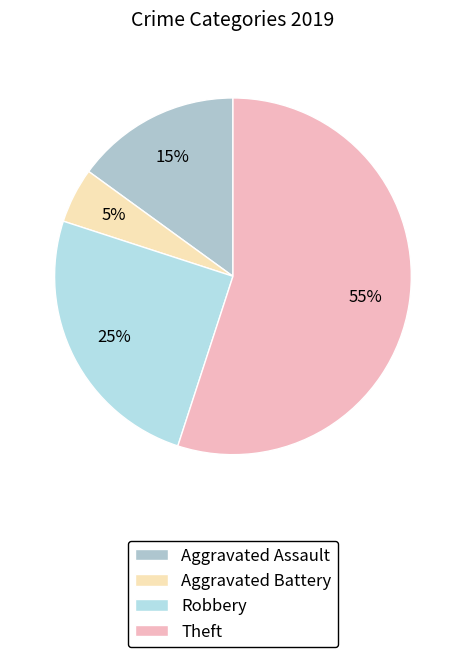

True or false: Aggravated Battery accounts for 19% of the total.

False